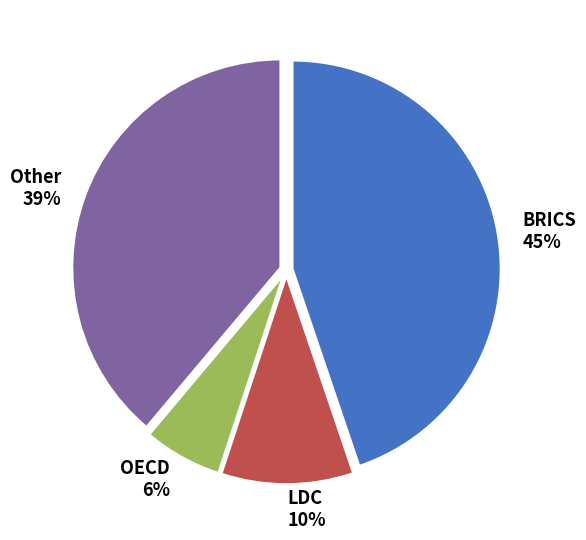

Is there a majority slice in this chart?

No